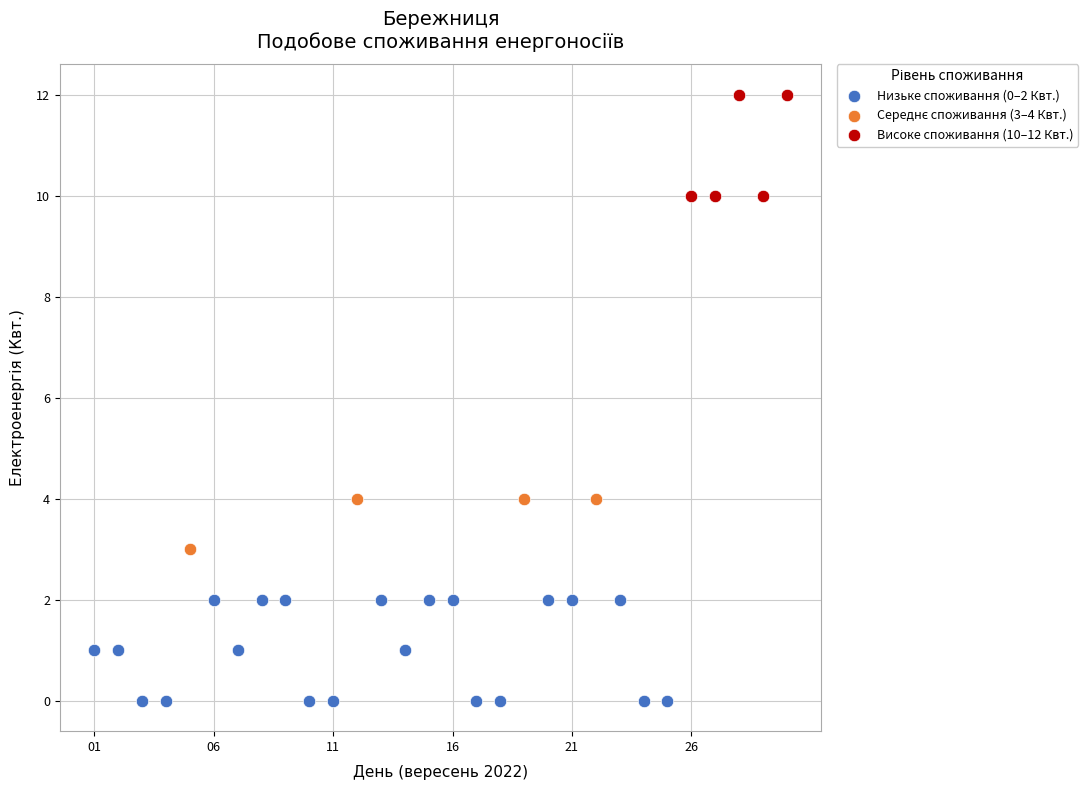

Which series reaches the minimum Y coordinate?

Низьке споживання (0–2 Квт.)